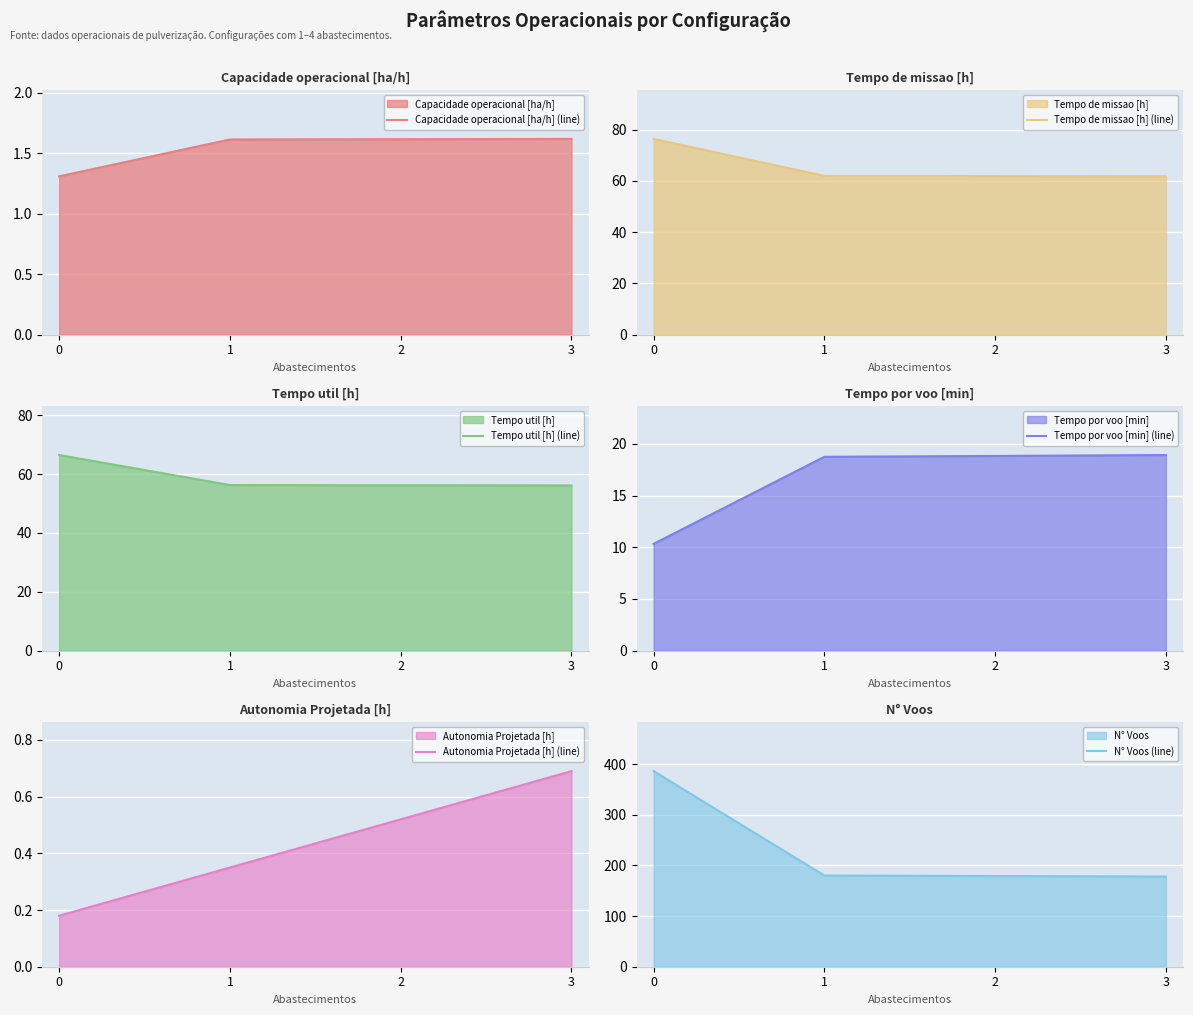

True or false: N° Voos (line) and Tempo util [h] (line) cross at least once.

False